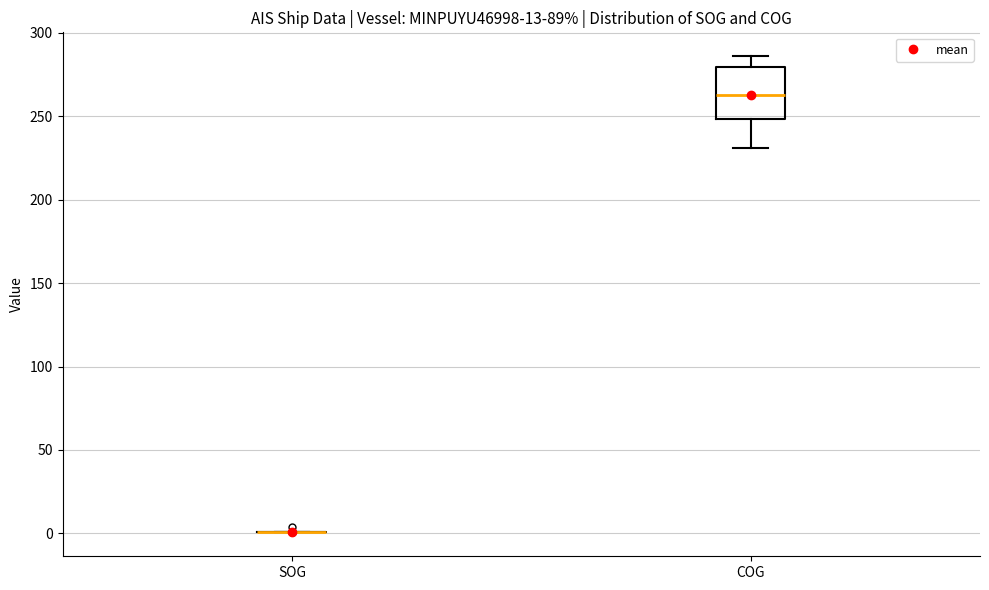

Reading left to right, read every box against the y-axis: the position of its median line, the range the box covers, and the ends of its whiskers. The values are not printed on the chart, so give them approximately, as read against the axis.

SOG: box collapsed to a line at 0, whiskers 0 to 0
COG: median 265, box 250 to 280, whiskers 230 to 285